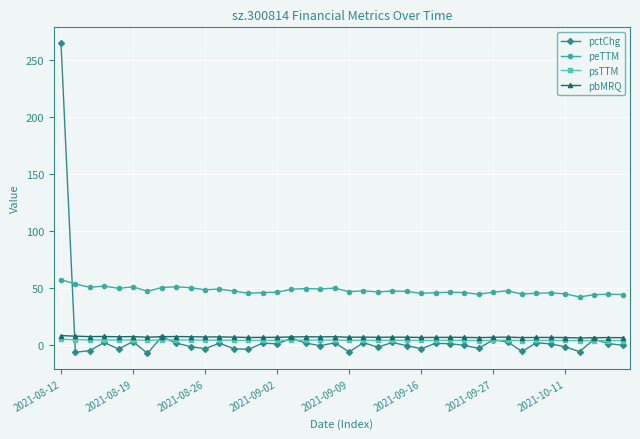

Which series has the largest range (max minus min)?

pctChg